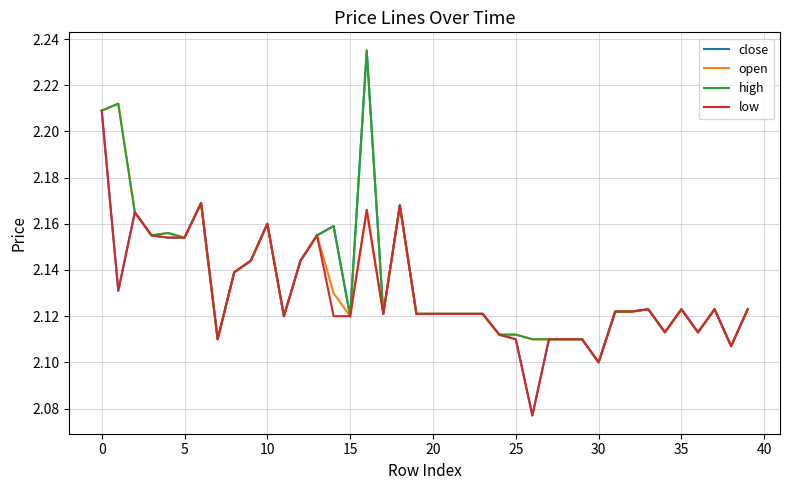

Which series has the widest spread of values?

close